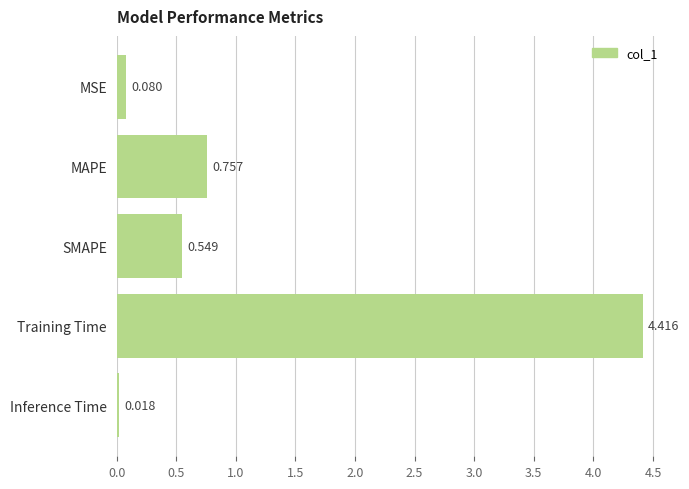

Between MSE and MAPE, which is larger?

MAPE